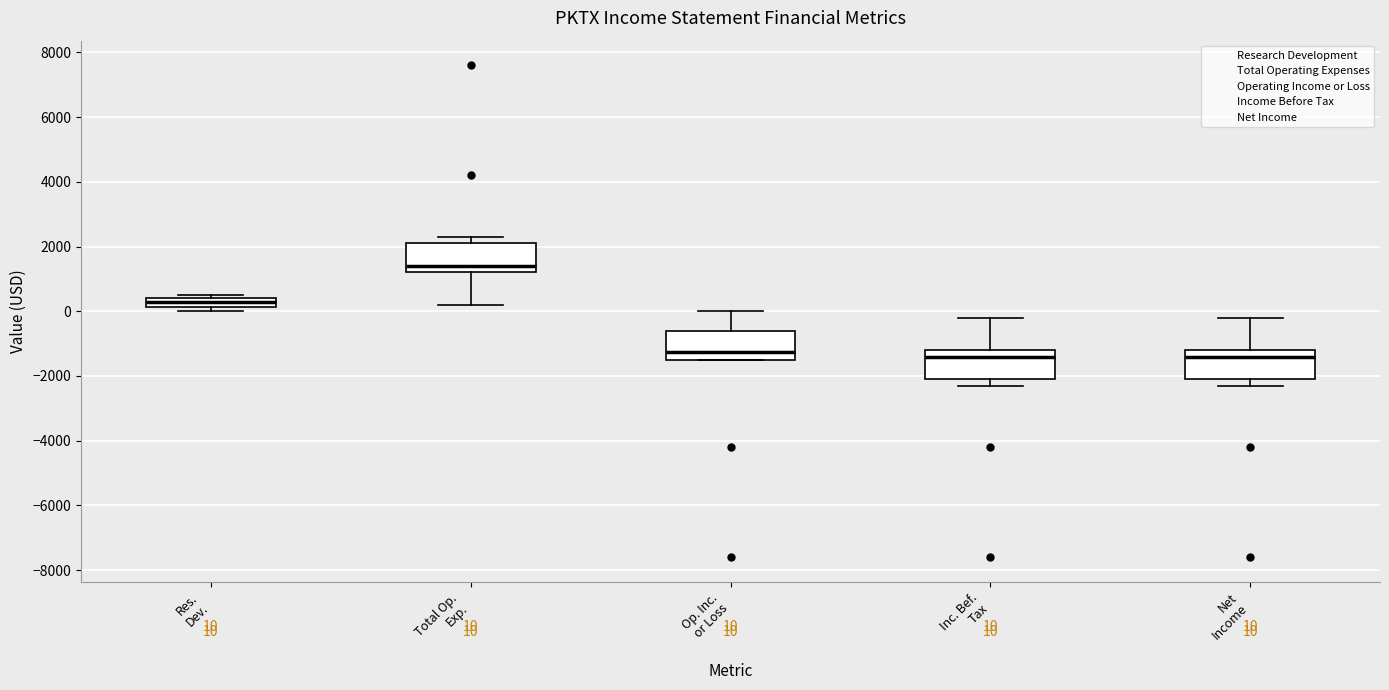

Which box's median line is the highest?

Total Op. Exp.